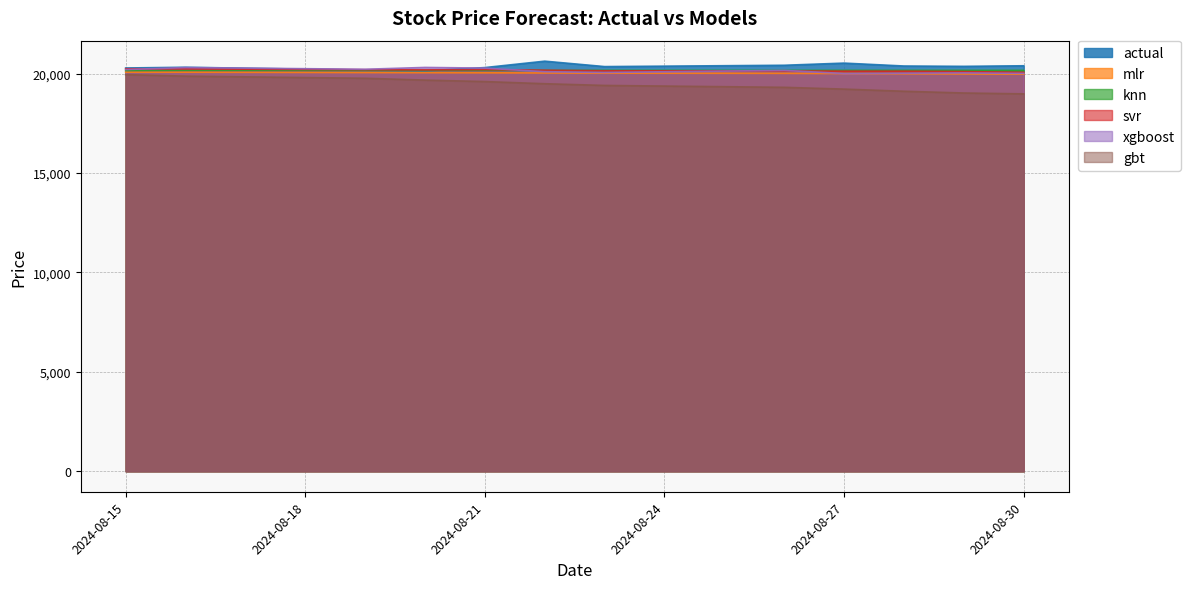

What are all the series names shown in the legend?

actual, mlr, knn, svr, xgboost, gbt